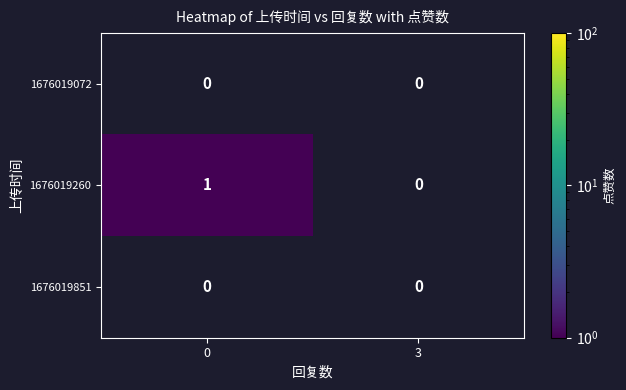

Which series has the largest total across all categories?

1676019260